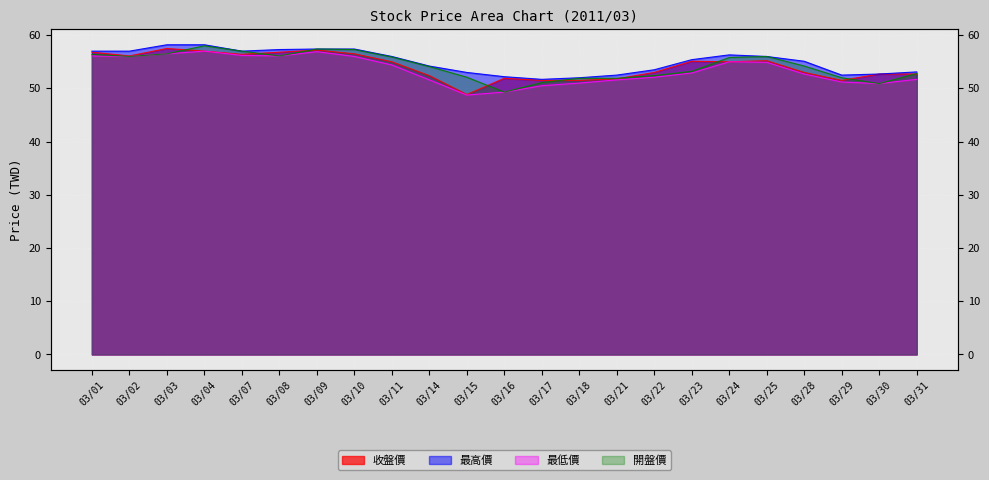

How many lines are shown in the chart?

4